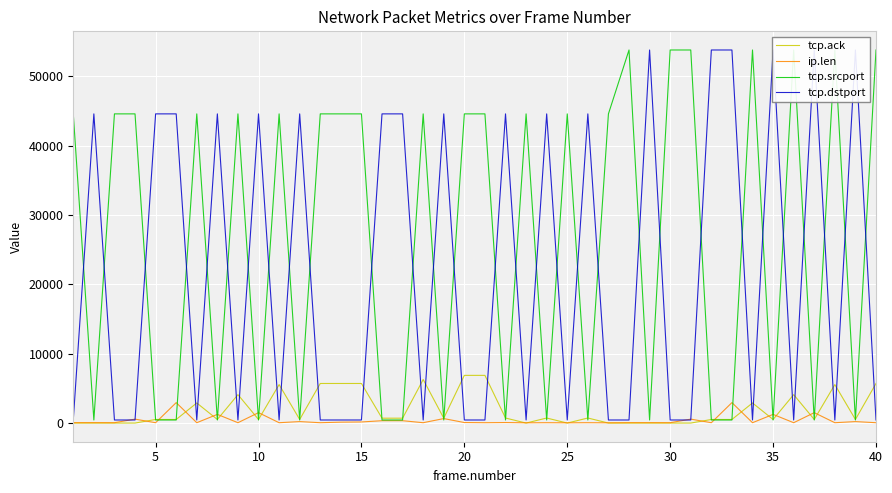

What are all the series names shown in the legend?

tcp.ack, ip.len, tcp.srcport, tcp.dstport